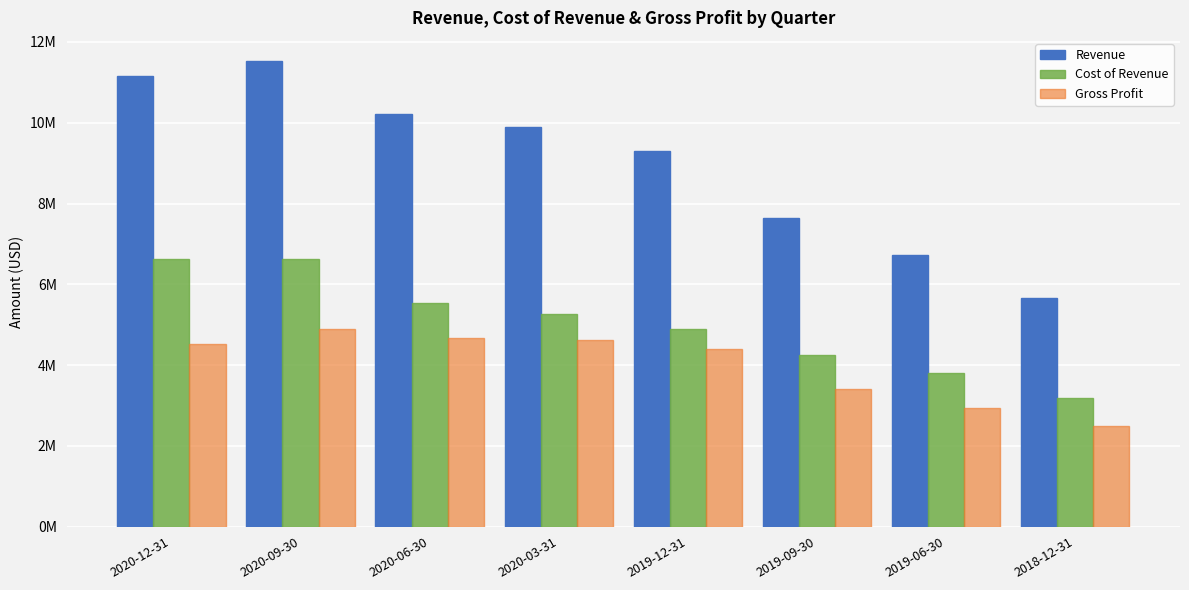

What is the sum of all Gross Profit values?

31948000